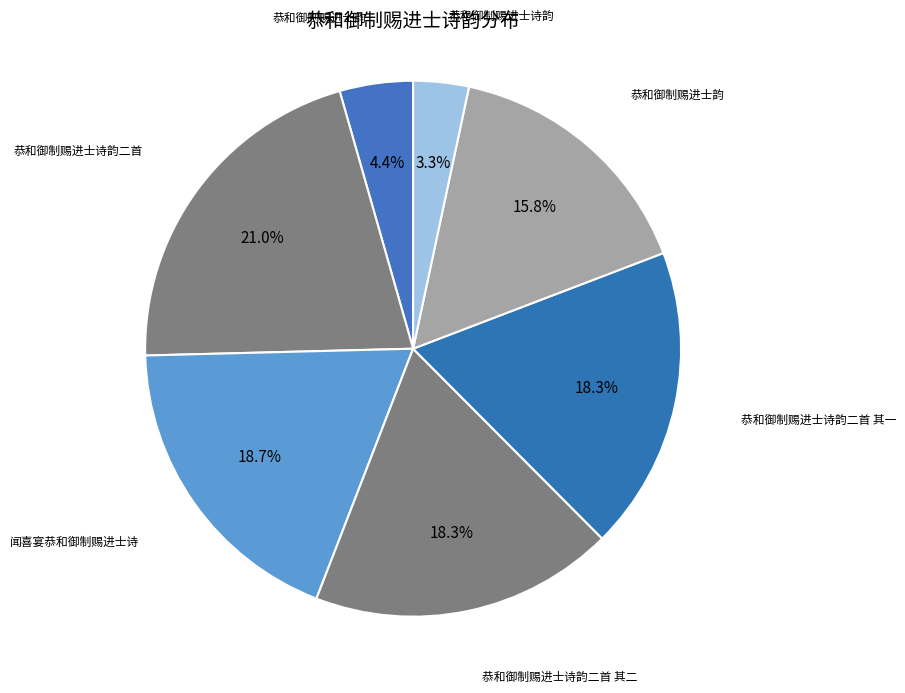

How many slices are in this pie chart?

7